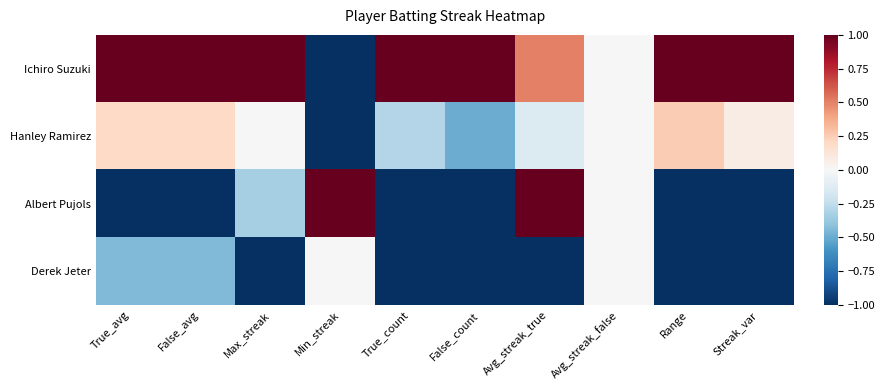

Reading left to right, extract all data points from this chart.

Ichiro Suzuki: True_avg=1.0	False_avg=1.0	Max_streak=1.0	Min_streak=-1.0	True_count=1.0	False_count=1.0	Avg_streak_true=0.5	Avg_streak_false=0.0	Range=1.0	Streak_var=1.0
Hanley Ramirez: True_avg=0.2	False_avg=0.2	Max_streak=0.0	Min_streak=-1.0	True_count=-0.3	False_count=-0.5	Avg_streak_true=-0.1	Avg_streak_false=0.0	Range=0.2	Streak_var=0.1
Albert Pujols: True_avg=-1.0	False_avg=-1.0	Max_streak=-0.3	Min_streak=1.0	True_count=-1.0	False_count=-1.0	Avg_streak_true=1.0	Avg_streak_false=0.0	Range=-1.0	Streak_var=-1.0
Derek Jeter: True_avg=-0.4	False_avg=-0.4	Max_streak=-1.0	Min_streak=0.0	True_count=-1.0	False_count=-1.0	Avg_streak_true=-1.0	Avg_streak_false=0.0	Range=-1.0	Streak_var=-1.0